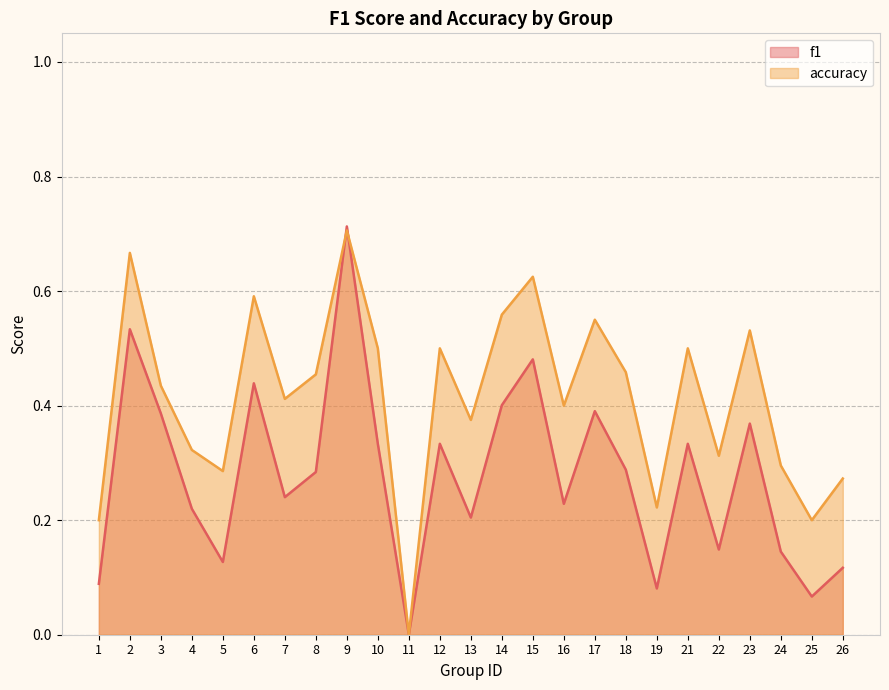

Rank the series by their maximum value, from highest to lowest.

f1, accuracy